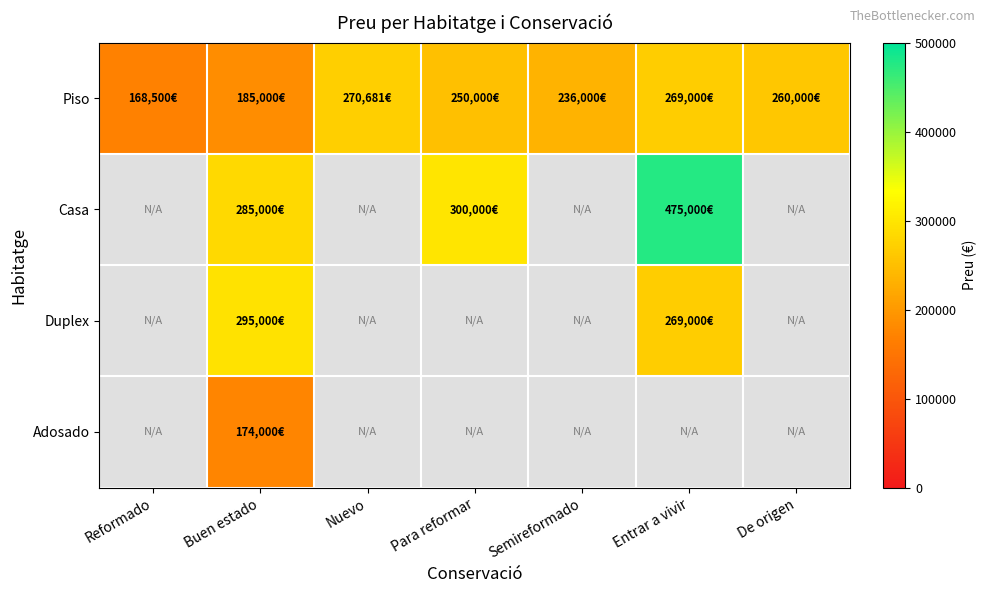

Between Para reformar and Entrar a vivir, which series saw the biggest shift?

Casa